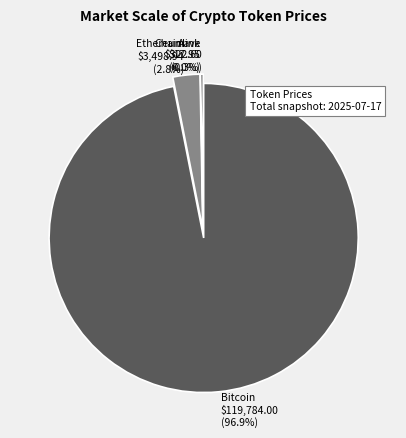

Combined, what portion of the pie is Bitcoin and Ethereum?

99.7%